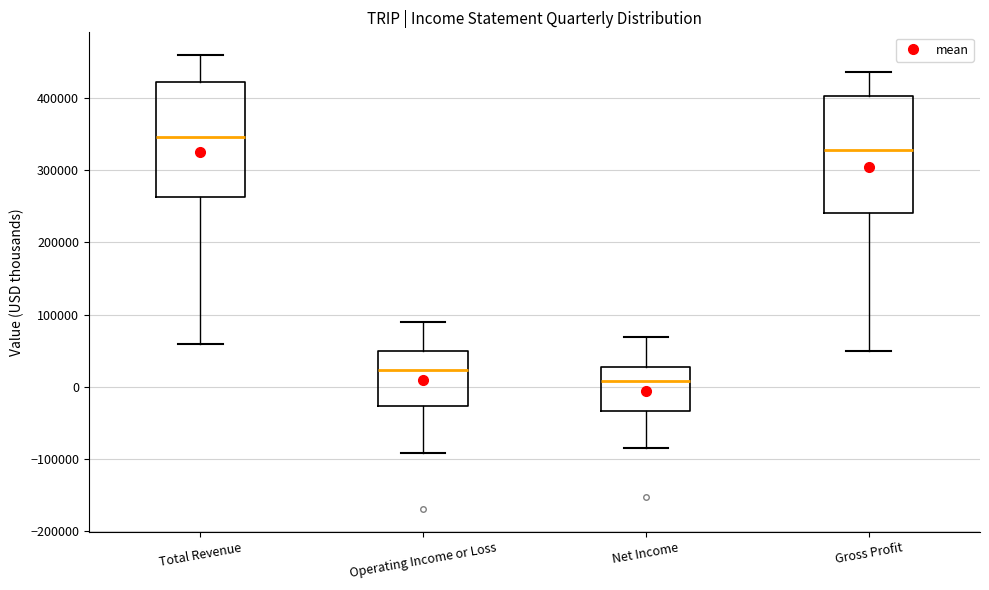

Reading left to right, read every box against the y-axis: the position of its median line, the range the box covers, and the ends of its whiskers. The values are not printed on the chart, so give them approximately, as read against the axis.

Total Revenue: median 350000, box 260000 to 420000, whiskers 60000 to 460000
Operating Income or Loss: median 20000, box -30000 to 50000, whiskers -90000 to 90000
Net Income: median 10000, box -30000 to 30000, whiskers -80000 to 70000
Gross Profit: median 330000, box 240000 to 400000, whiskers 50000 to 440000